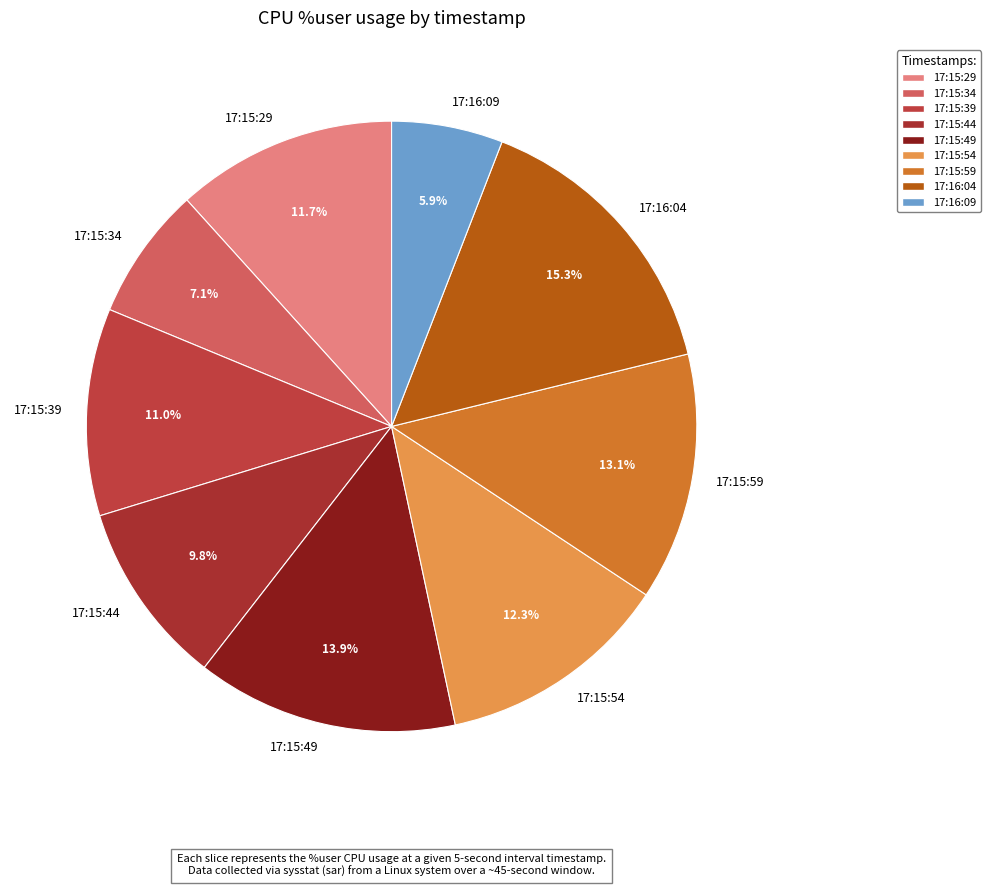

Rank the categories by value from lowest to highest.

17:16:09, 17:15:34, 17:15:44, 17:15:39, 17:15:29, 17:15:54, 17:15:59, 17:15:49, 17:16:04